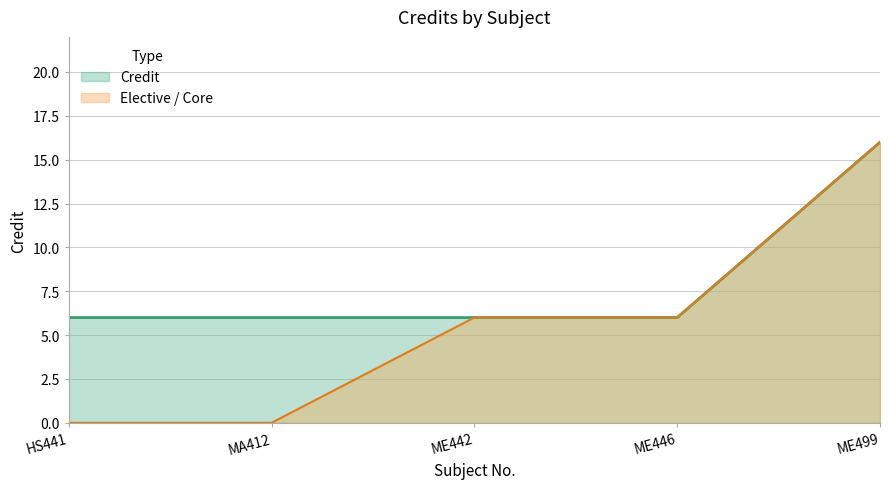

The chart shows a value of 6 at ME446. True or false?

True